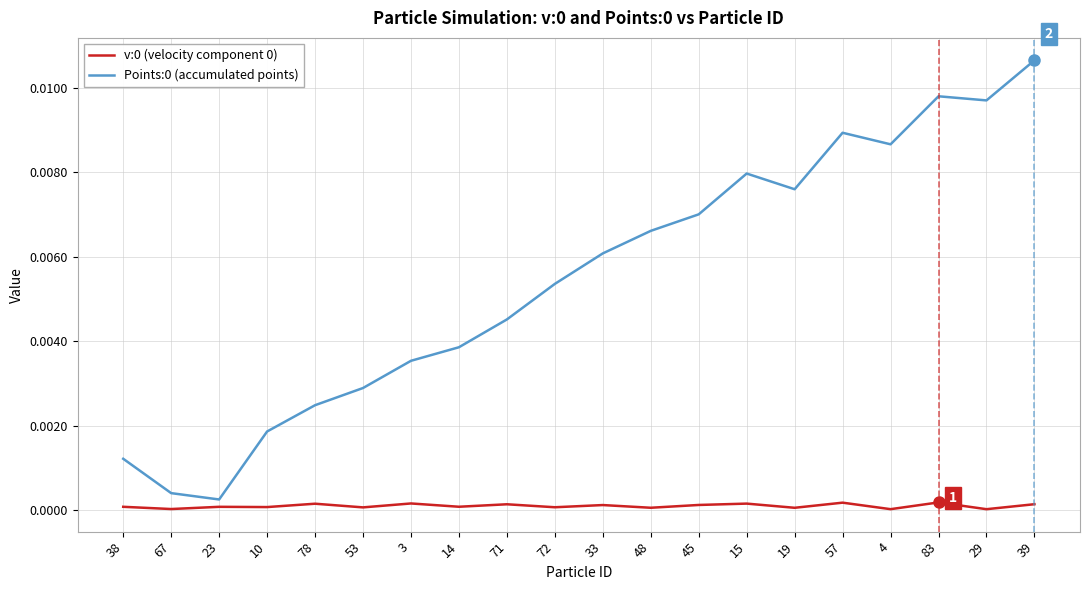

How many v:0 (velocity component 0) values are between 0 and 1?

20